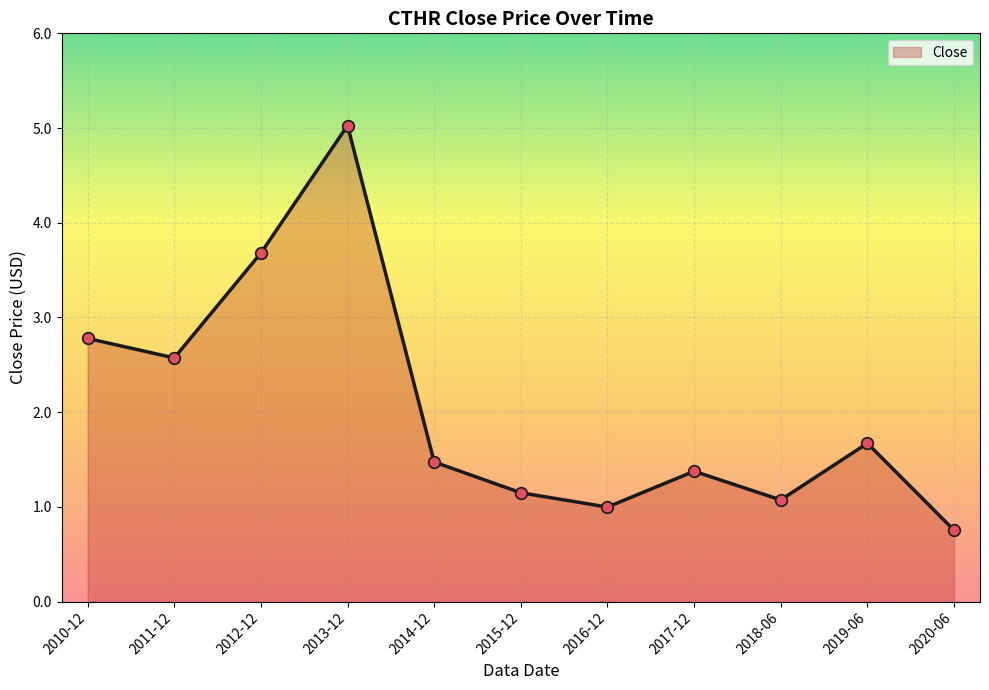

What is the change in value from 2012-12 to 2015-12?

-2.5